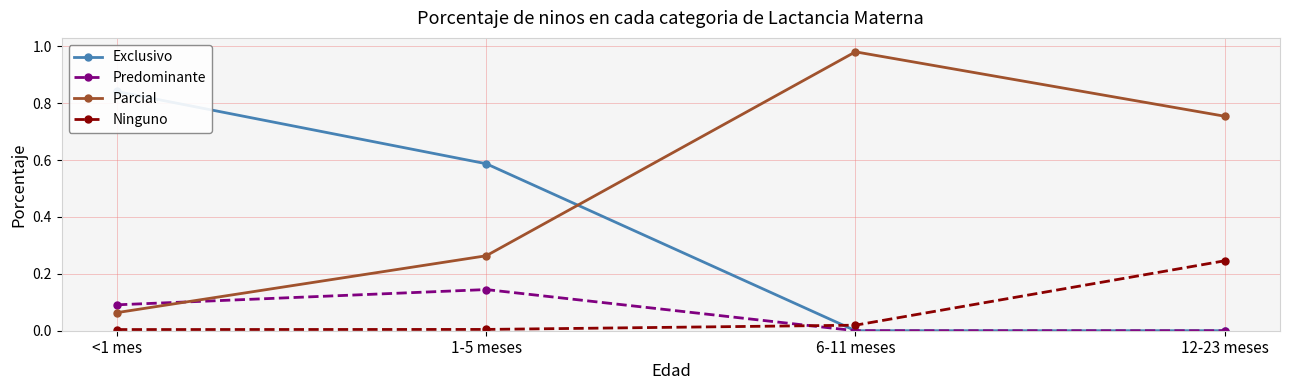

At 6-11 meses, list the series in order from largest to smallest.

Parcial, Ninguno, Exclusivo, Predominante